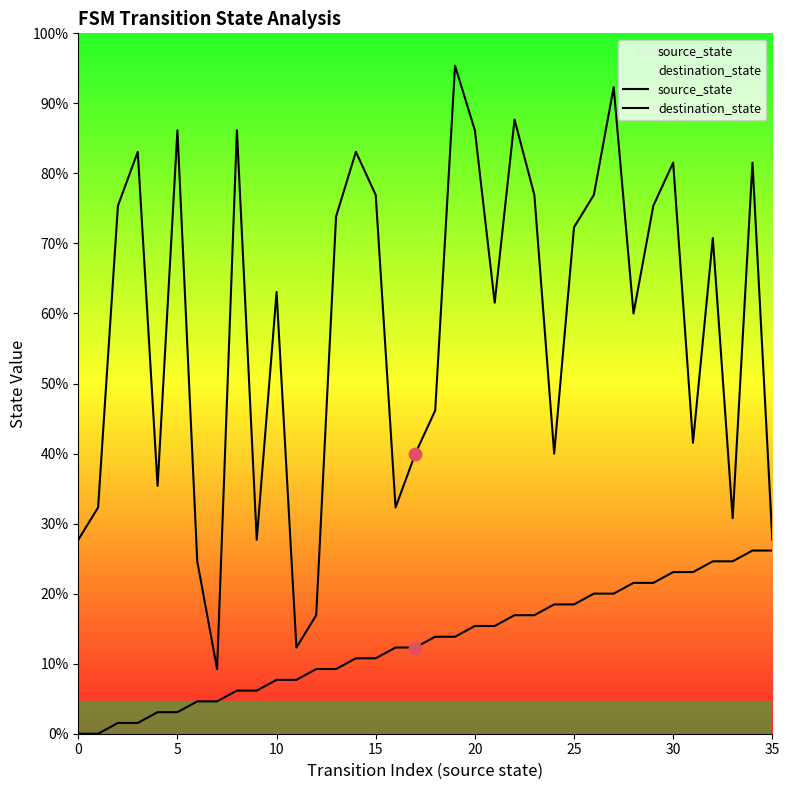

Is the value of source_state at 25 greater than the value of destination_state at 22?

No